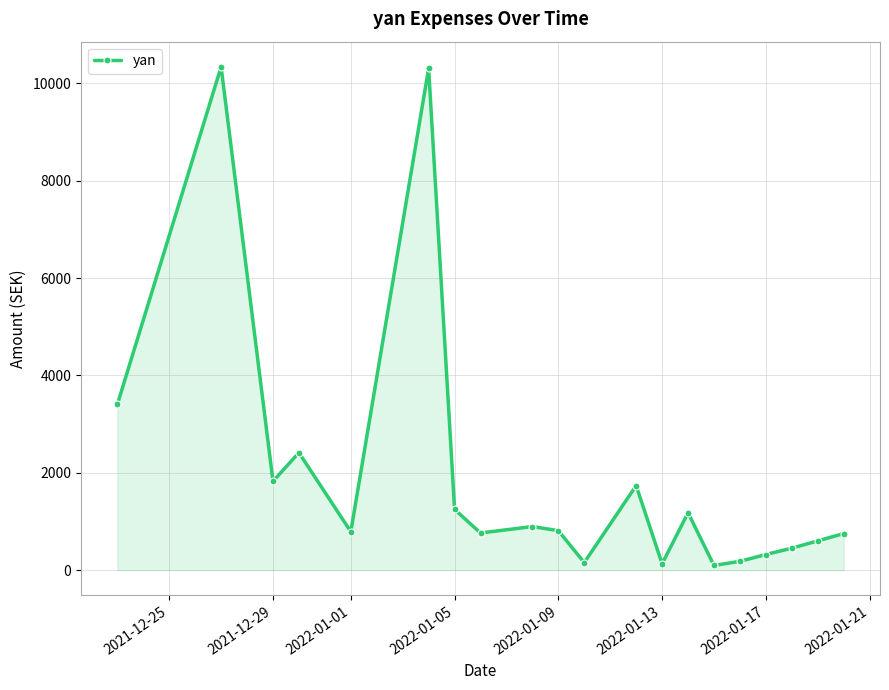

How many points are higher than both their immediate neighbors (excluding endpoints)?

6